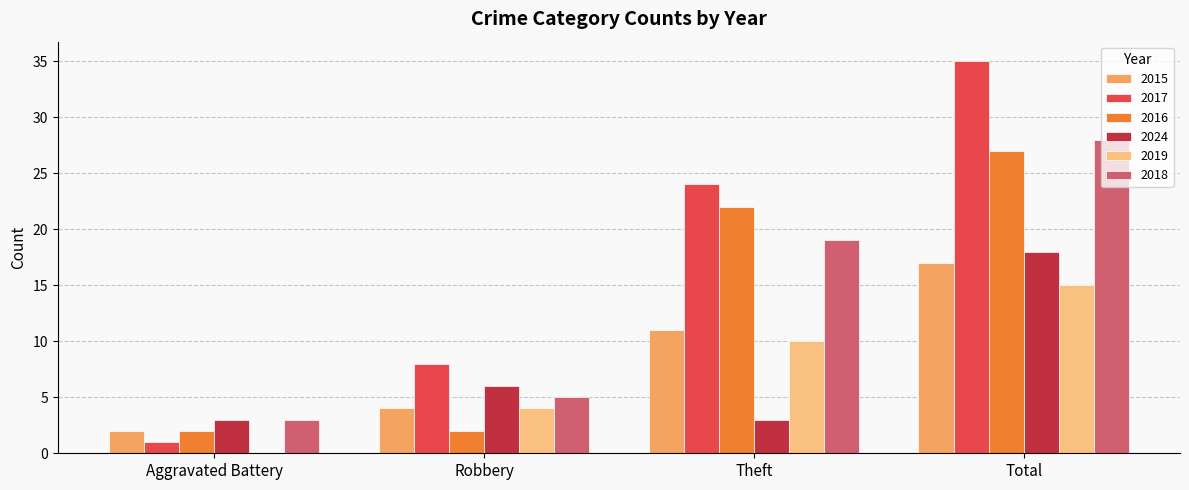

What is the average value of the 2016 series?

13